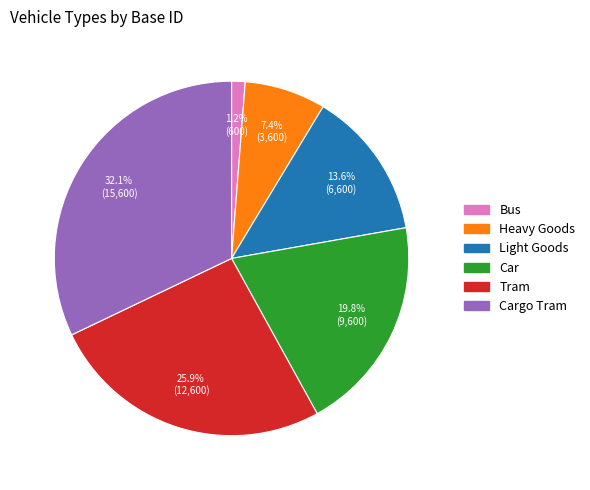

Does any single category account for the majority?

No